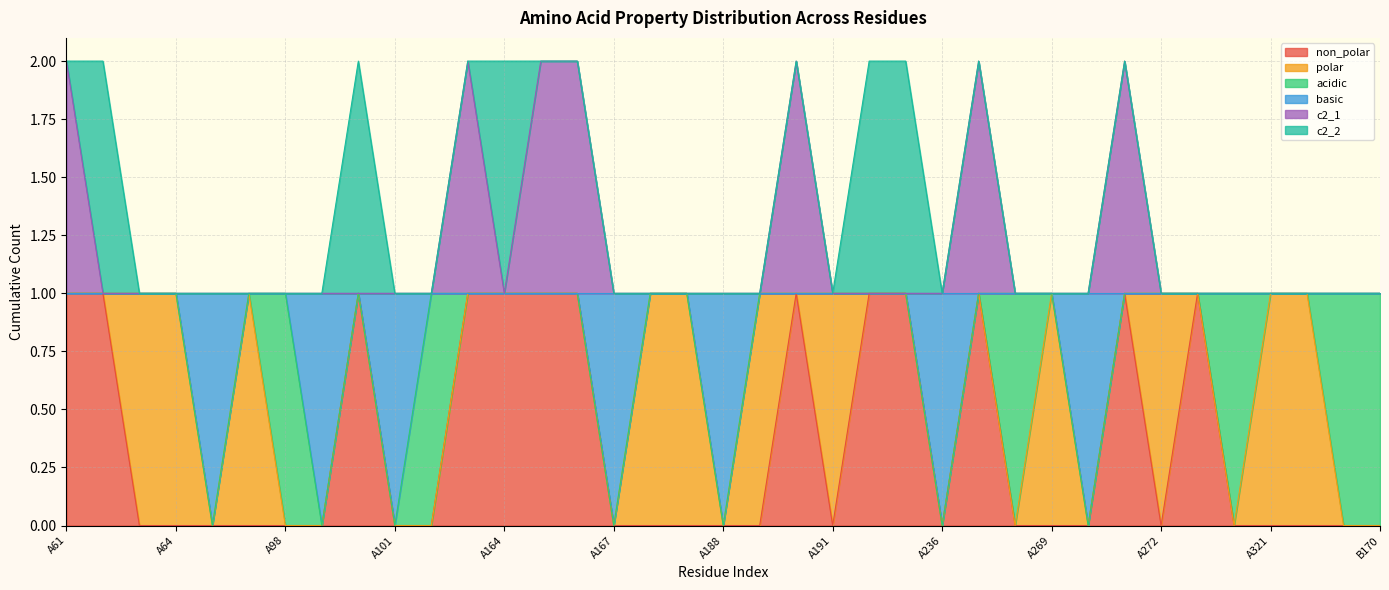

What is the difference between the maximum and minimum values in the basic series?

1